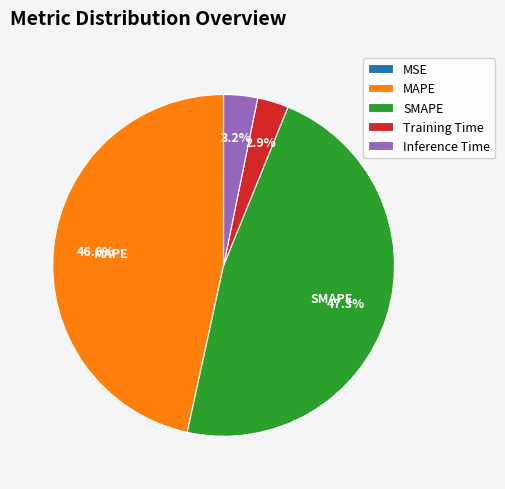

What percentage is NOT represented by MAPE?

53.4%